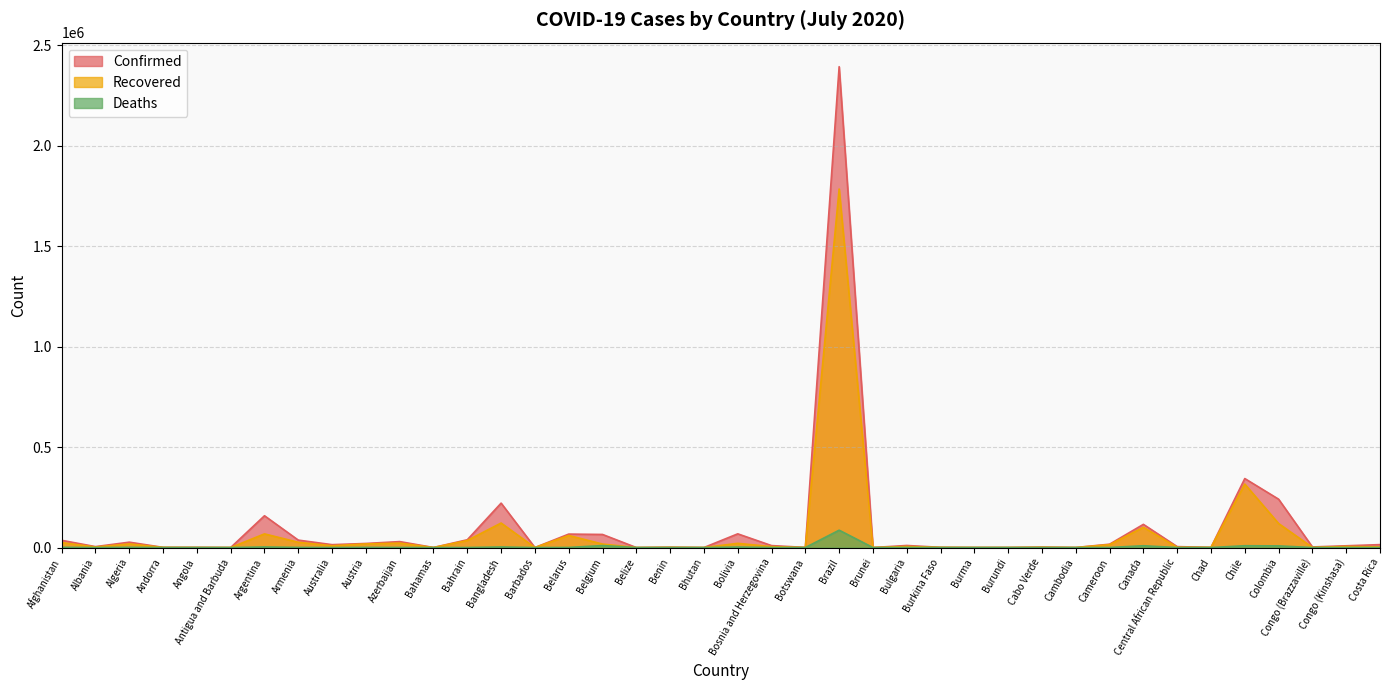

Count the number of data series in this chart.

3